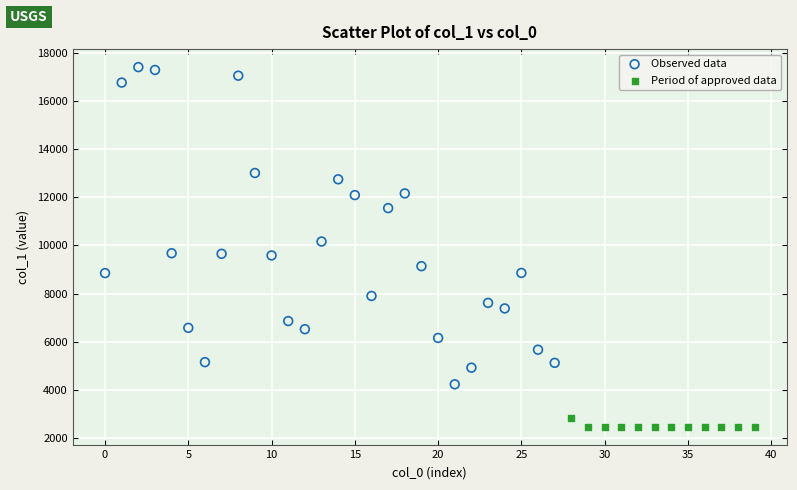

Which series has the largest Y range (max minus min)?

Observed data